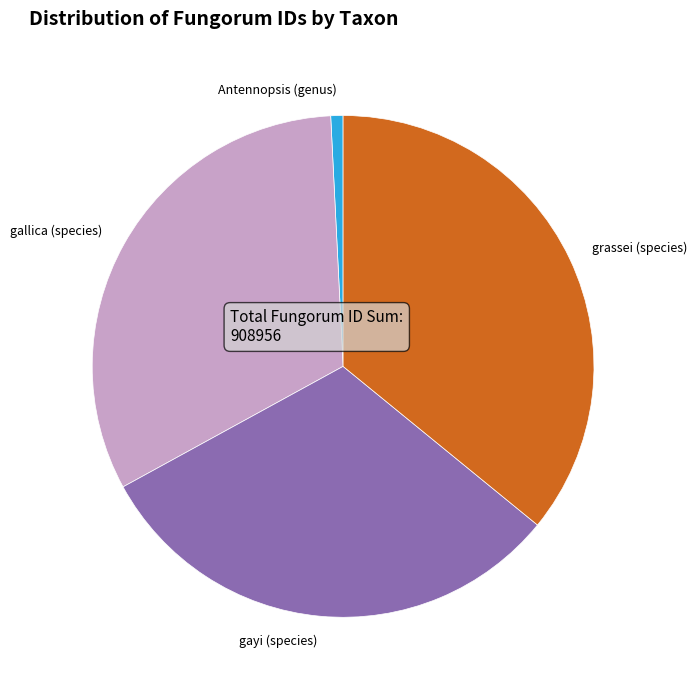

The gallica (species) slice represents 32% of the pie. True or false?

True